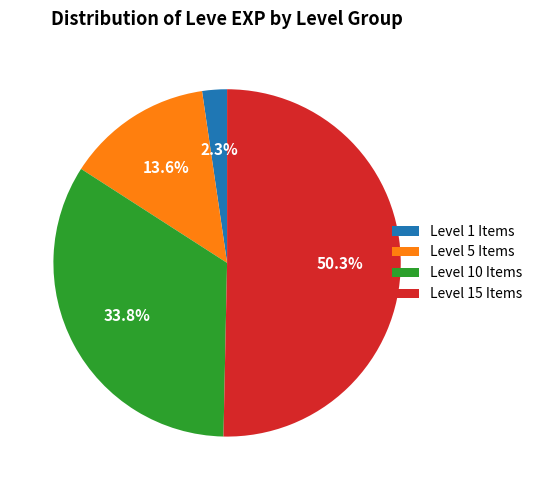

What is the ratio of the value at Level 10 Items to the value at Level 15 Items?

0.7